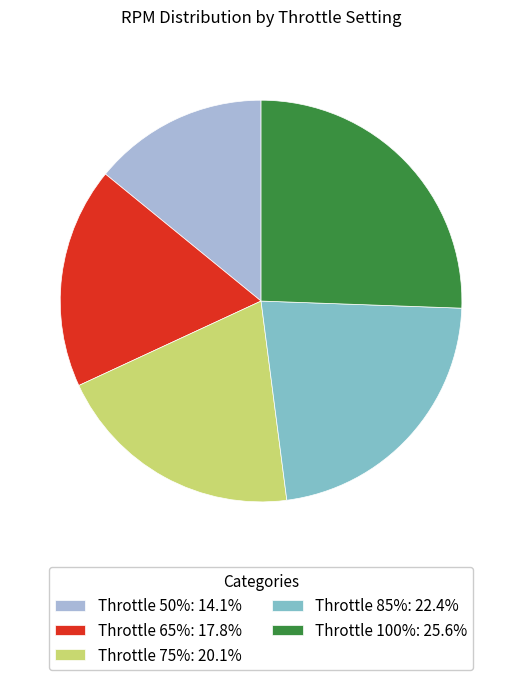

Is the sum of Throttle 85%: 22.4% and Throttle 75%: 20.1% greater than half?

No